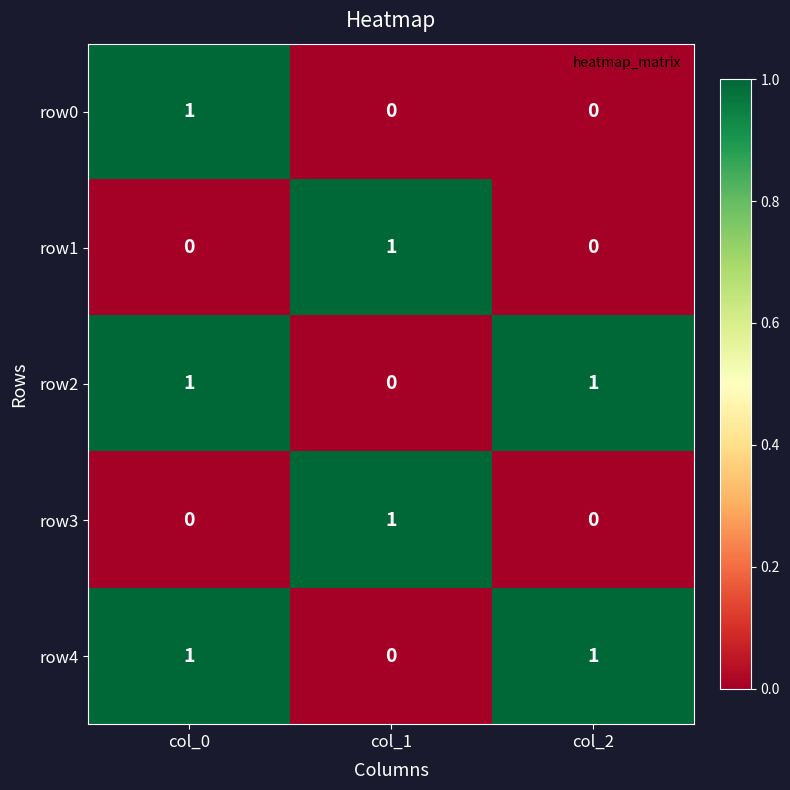

What is the total value across all series at col_0?

3